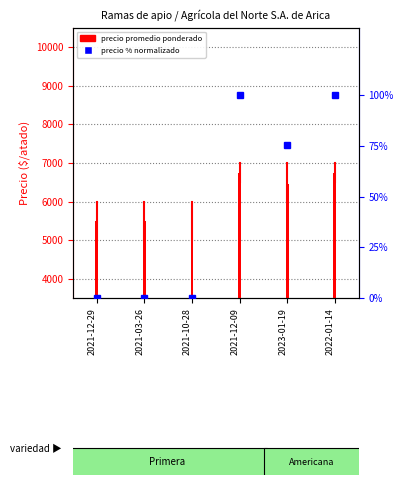

Count the values in the range 5000 to 6000.

2